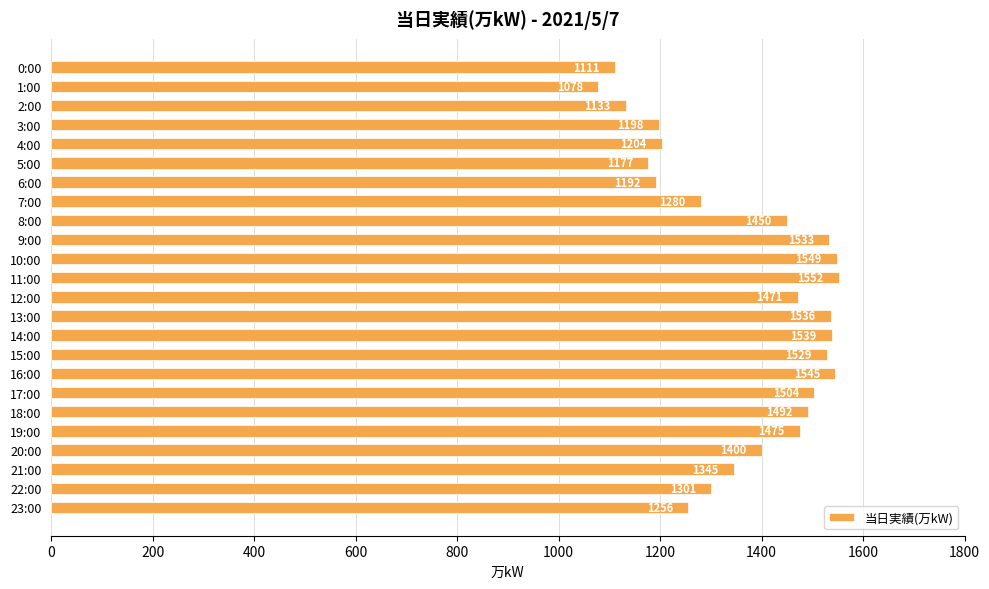

What is the label of the 24th bar from the top?

23:00